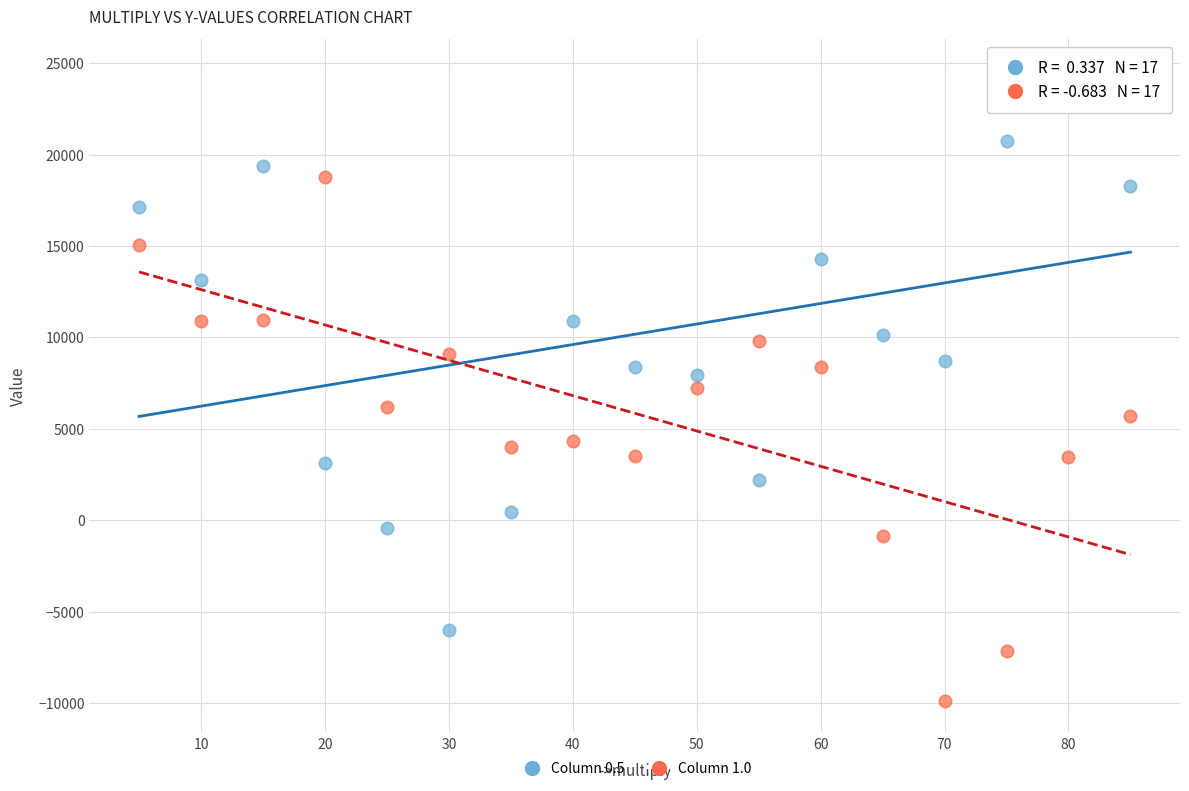

What is the X range (max minus min) for the scatter plot?

80